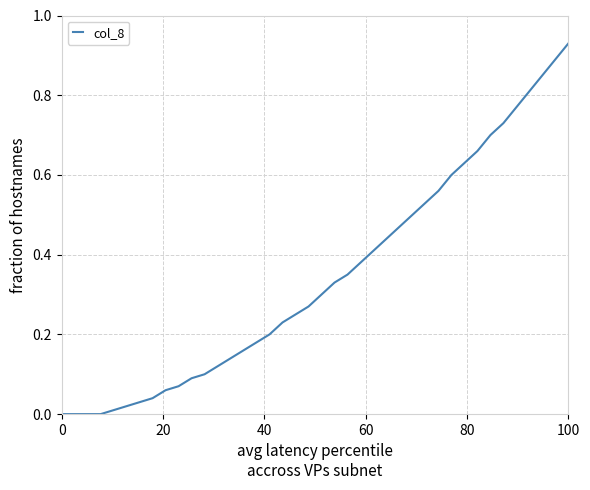

True or false: the data has more than 2 interior local peaks.

False